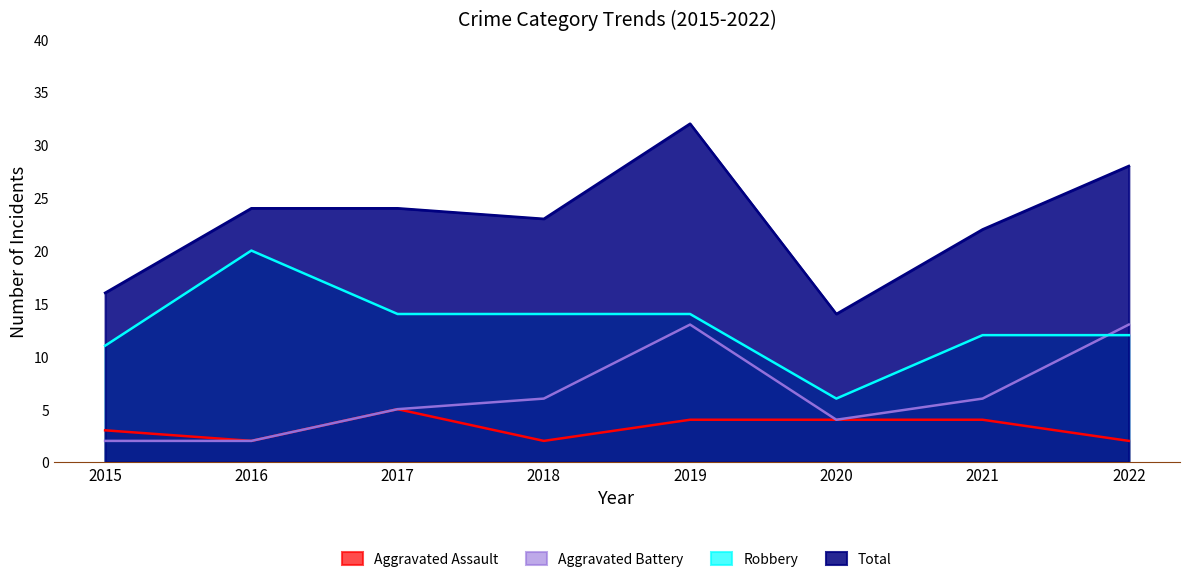

What is the value of the Aggravated Assault point at the 3rd from the left?

5